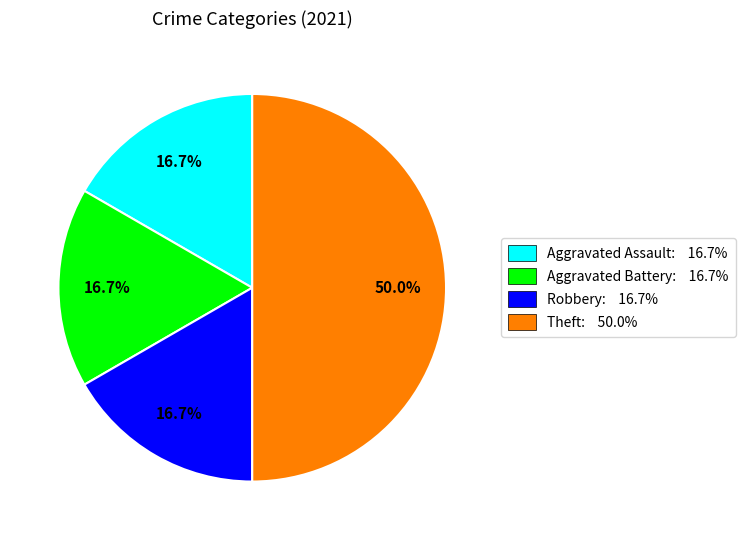

Which slice is the largest?

Theft